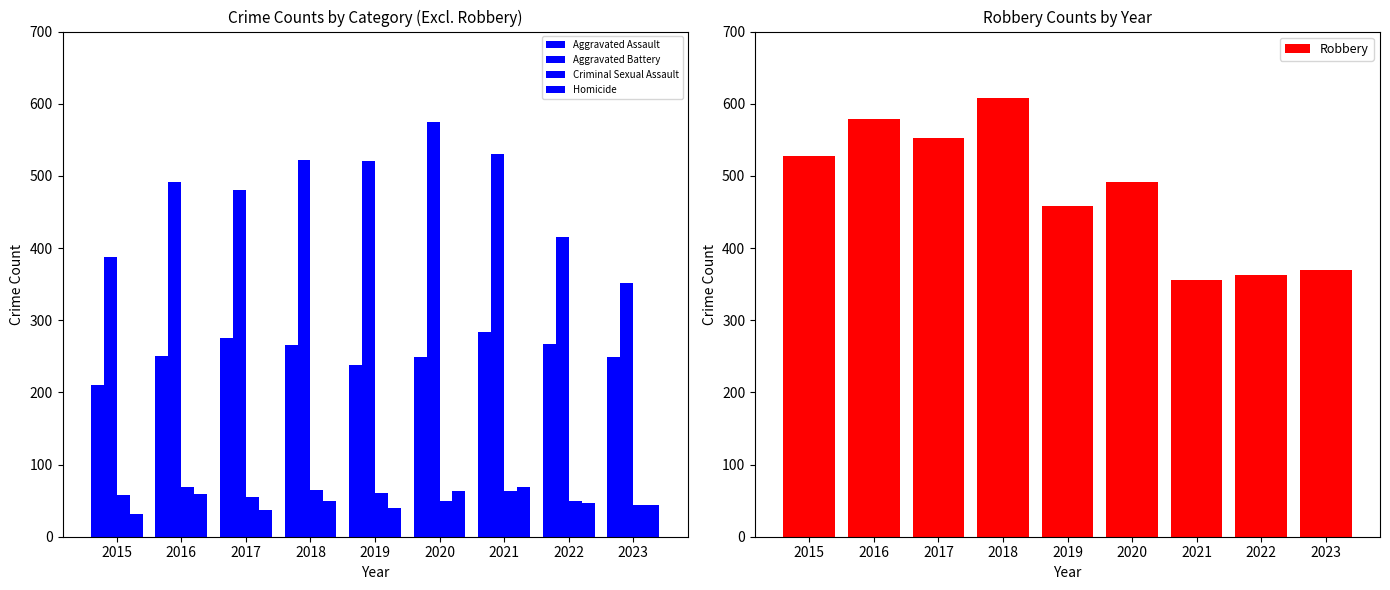

Reading left to right, list all the values displayed in this chart.

Aggravated Assault: 2015=210	2016=250	2017=276	2018=265	2019=238	2020=249	2021=284	2022=267	2023=249
Aggravated Battery: 2015=387	2016=491	2017=480	2018=522	2019=520	2020=574	2021=531	2022=416	2023=352
Criminal Sexual Assault: 2015=58	2016=69	2017=55	2018=65	2019=61	2020=49	2021=63	2022=49	2023=44
Homicide: 2015=32	2016=59	2017=37	2018=49	2019=40	2020=63	2021=69	2022=47	2023=44
Robbery: 2015=527	2016=579	2017=553	2018=608	2019=458	2020=491	2021=356	2022=363	2023=369